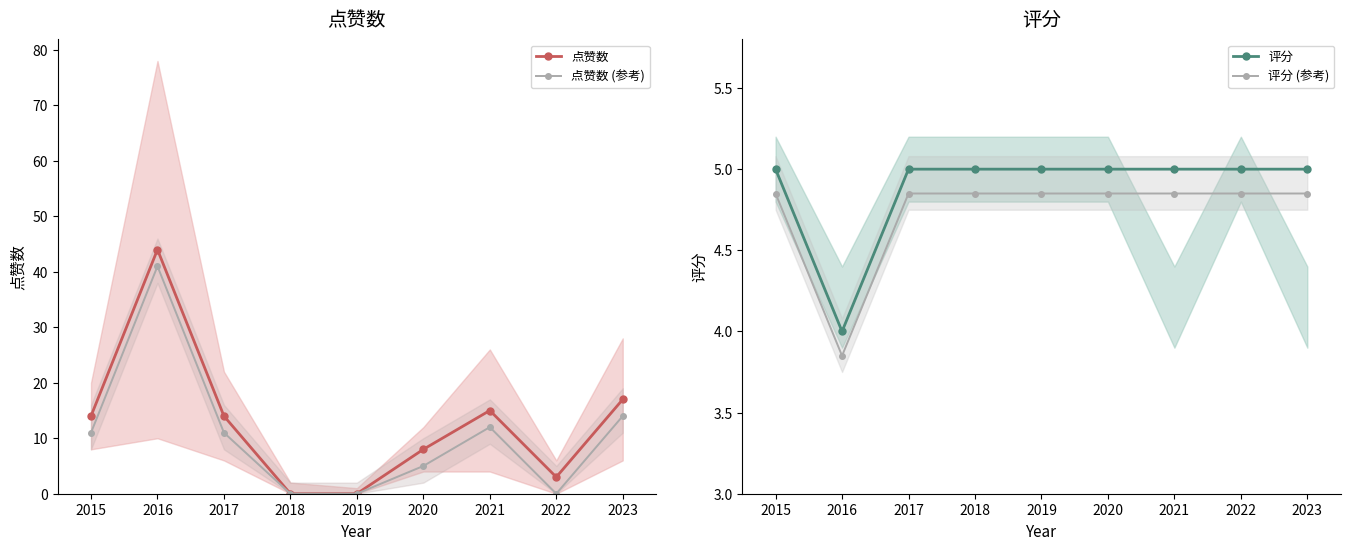

At which category does 评分 (参考) reach its first local valley?

2016